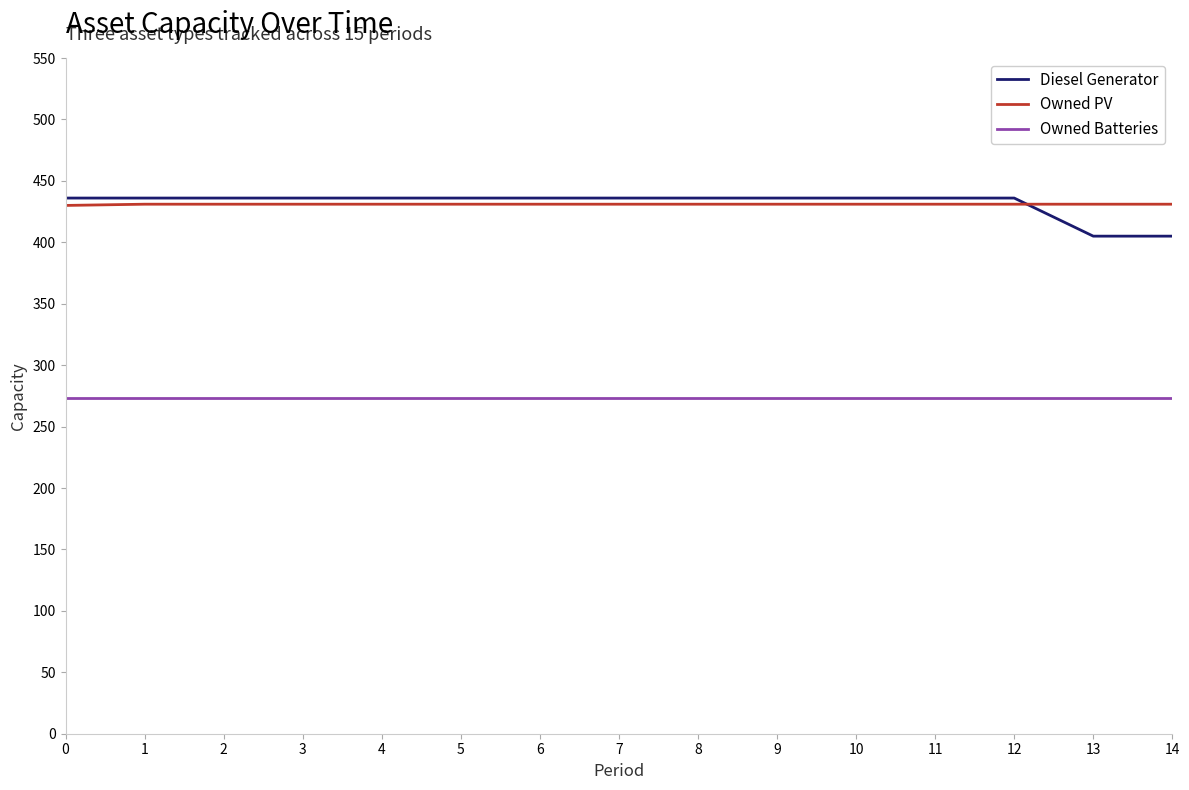

Which series has the widest spread of values?

Diesel Generator